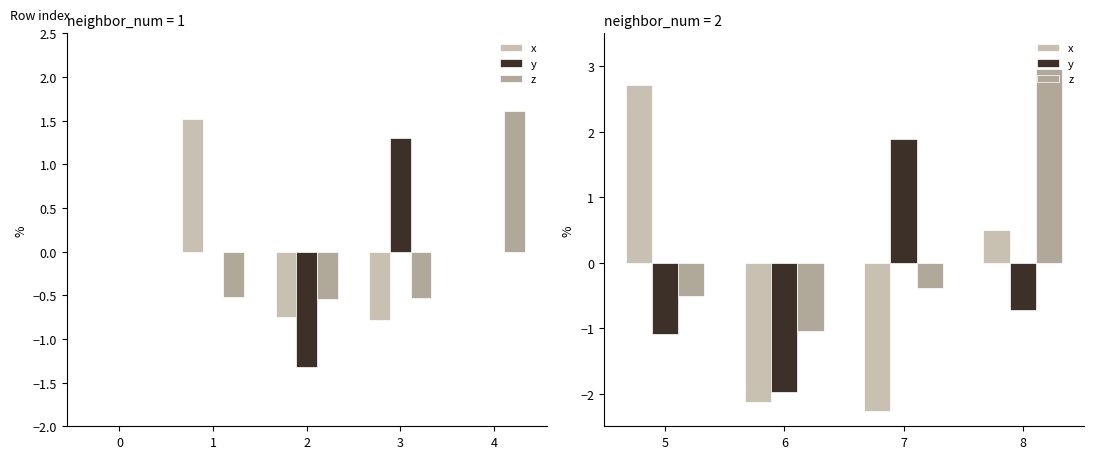

Are the bars grouped side by side (vs. stacked)?

Yes